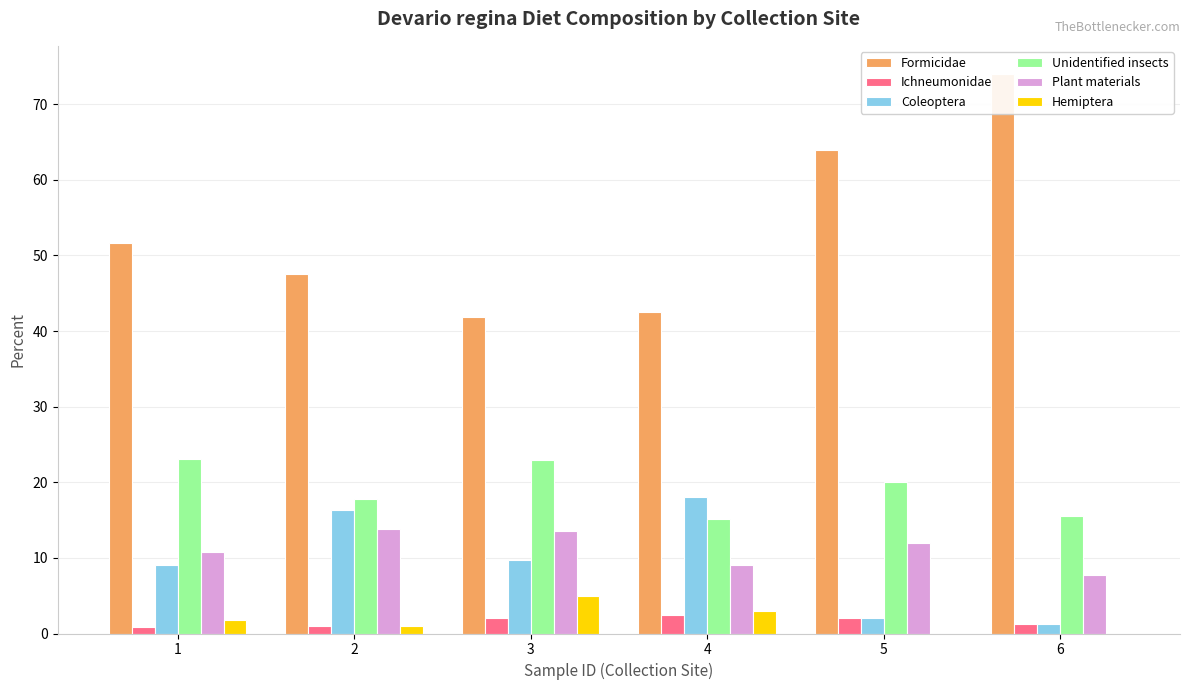

Reading left to right, extract all data points from this chart.

Formicidae: 1=51.6	2=47.5	3=41.9	4=42.5	5=64.0	6=74.0
Ichneumonidae: 1=0.9	2=1.0	3=2.1	4=2.5	5=2.0	6=1.3
Coleoptera: 1=9.0	2=16.3	3=9.7	4=18.1	5=2.0	6=1.3
Unidentified insects: 1=23.1	2=17.8	3=23.0	4=15.1	5=20.0	6=15.6
Plant materials: 1=10.8	2=13.8	3=13.6	4=9.1	5=12.0	6=7.8
Hemiptera: 1=1.8	2=1.0	3=5.0	4=3.0	5=0.0	6=0.0